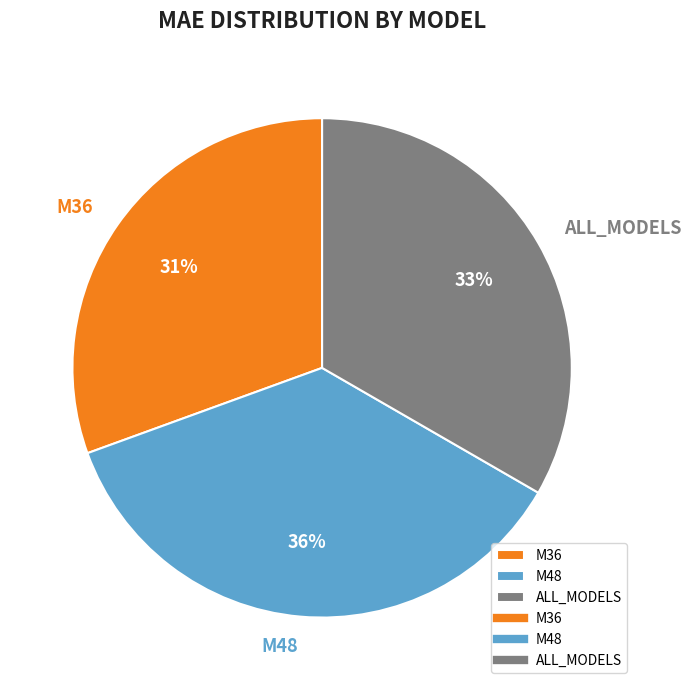

Rank the categories by value from lowest to highest.

M36, ALL_MODELS, M48